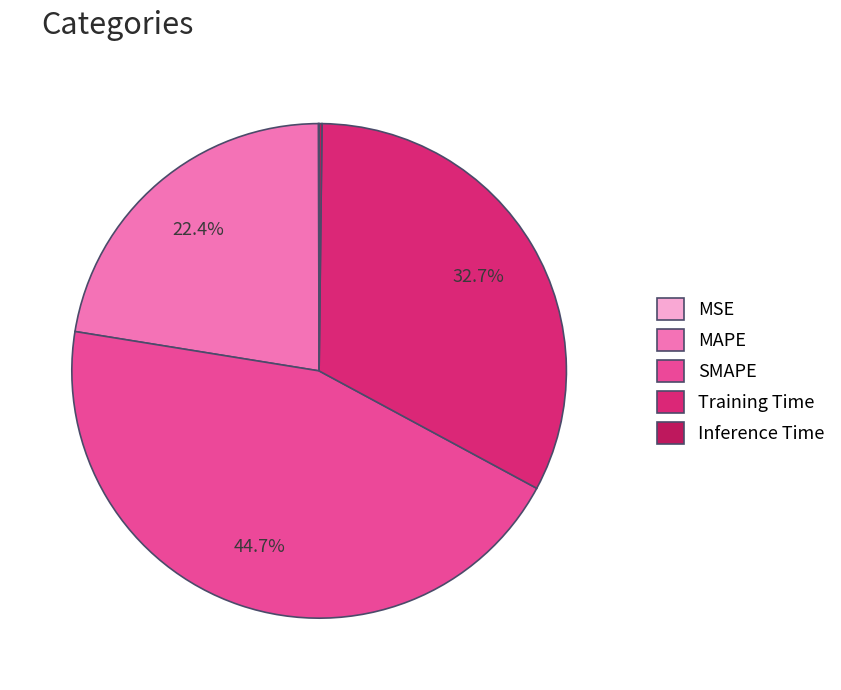

Combined, what portion of the pie is MAPE and SMAPE?

67.1%